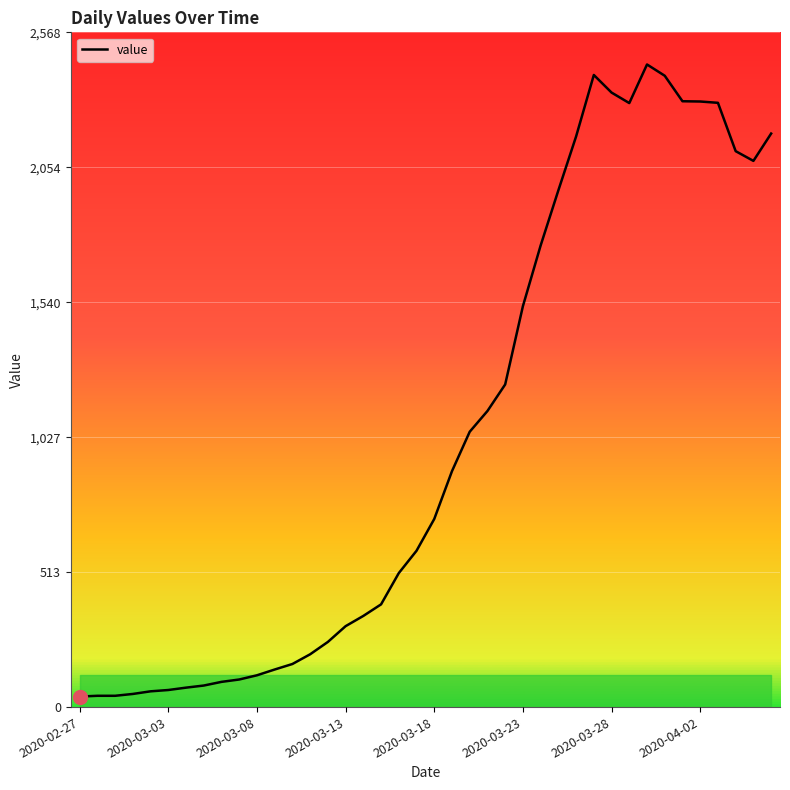

What is the difference between the maximum and minimum values?

2406